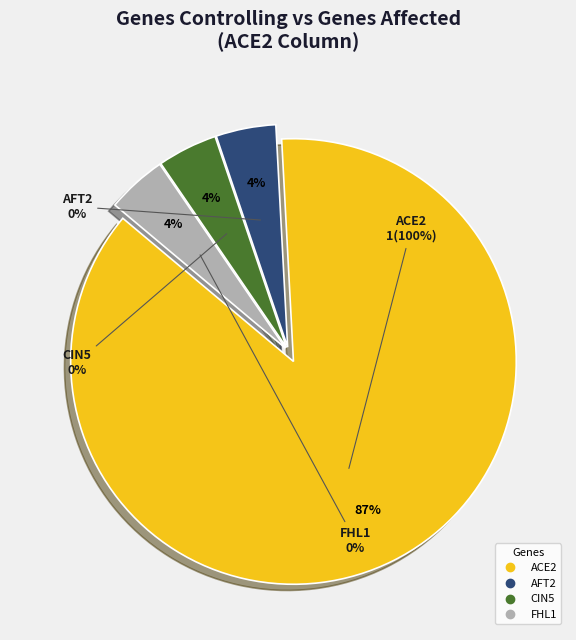

Count the number of slices in the pie.

4